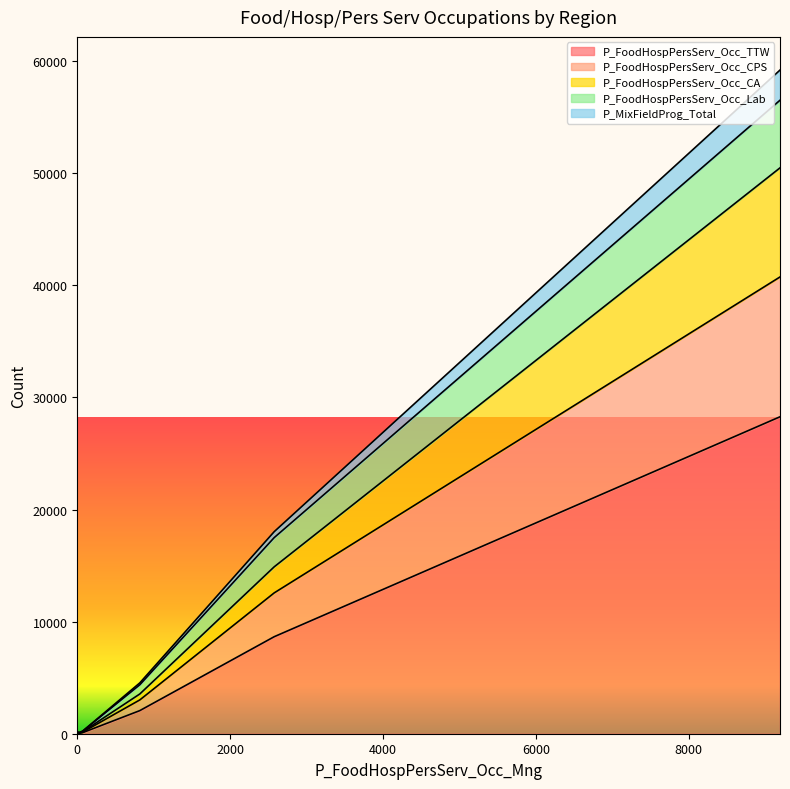

True or false: P_MixFieldProg_Total and P_FoodHospPersServ_Occ_CA intersect in this chart.

False